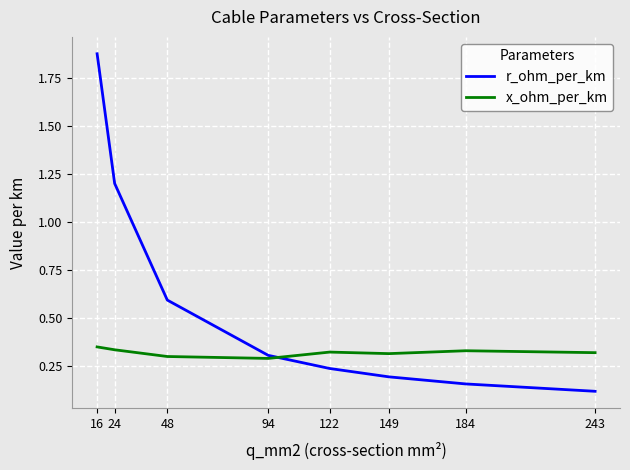

The value of x_ohm_per_km at 16 is 0.3. True or false?

True